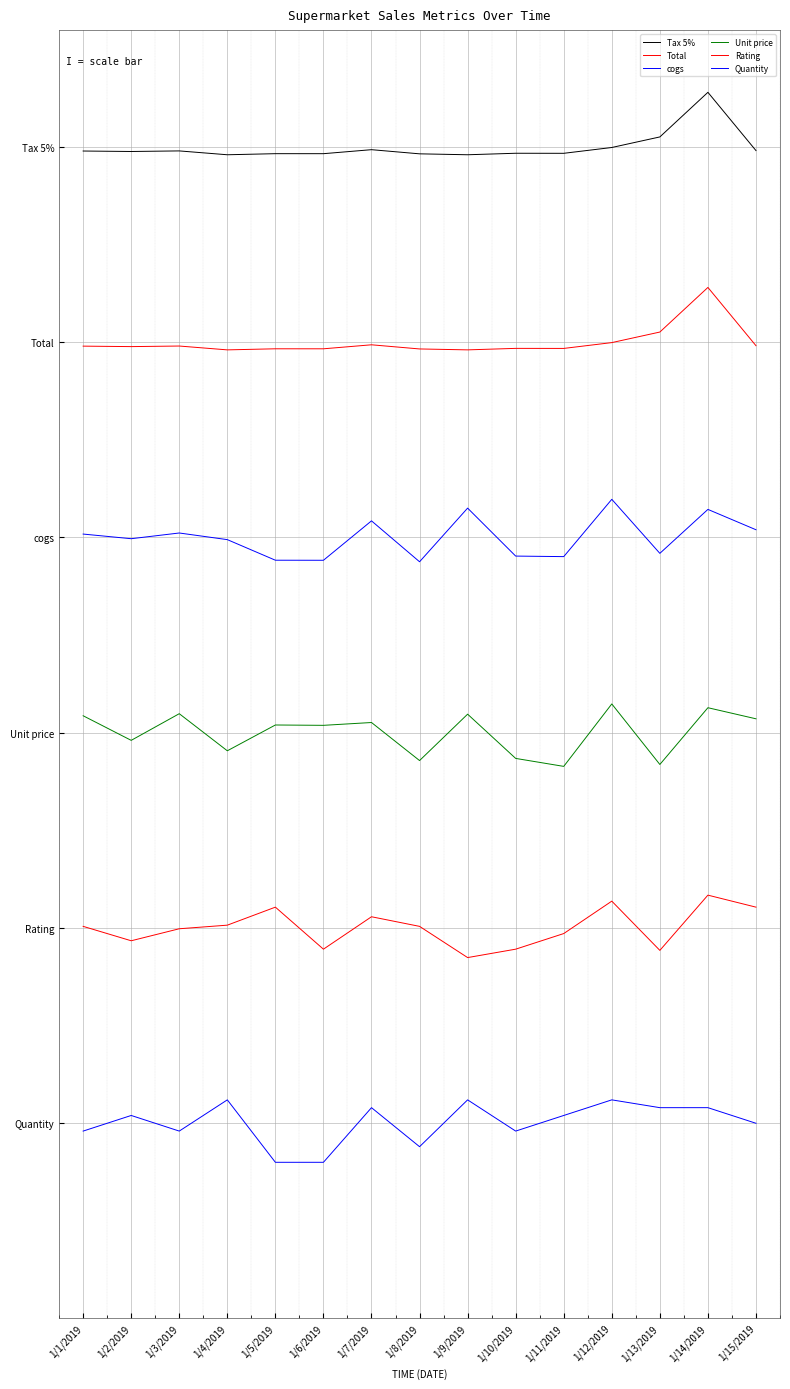

What is the total value across all series at 1/7/2019?

53.1